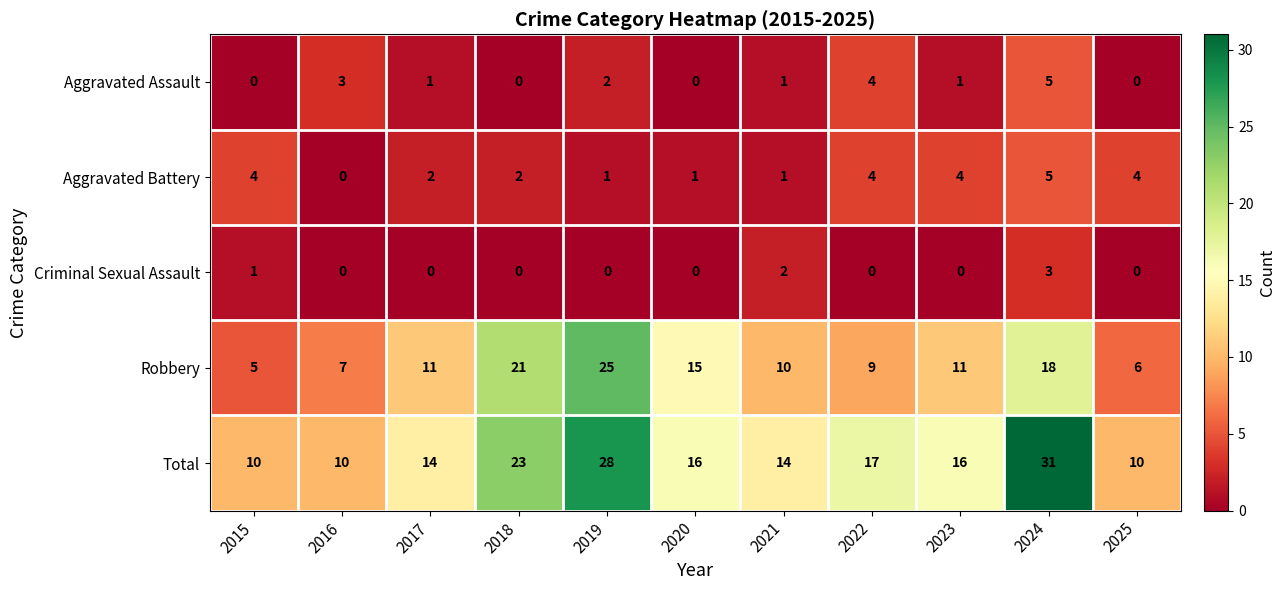

Which category has the highest value in the Aggravated Battery series?

2024